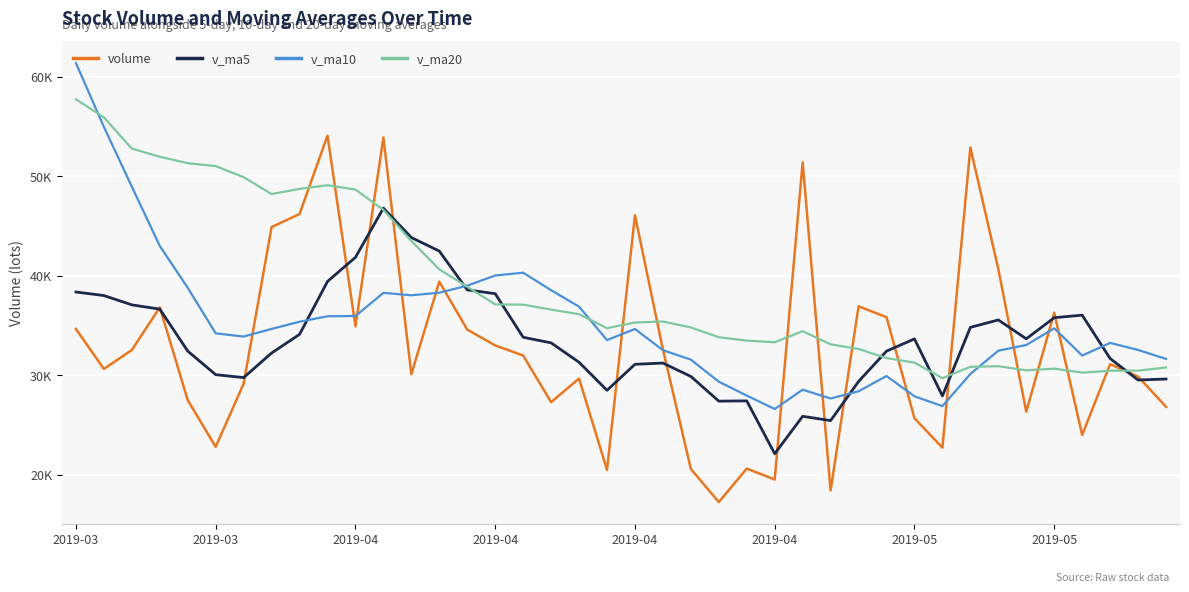

At which category is the sum across all series the highest?

2019-03